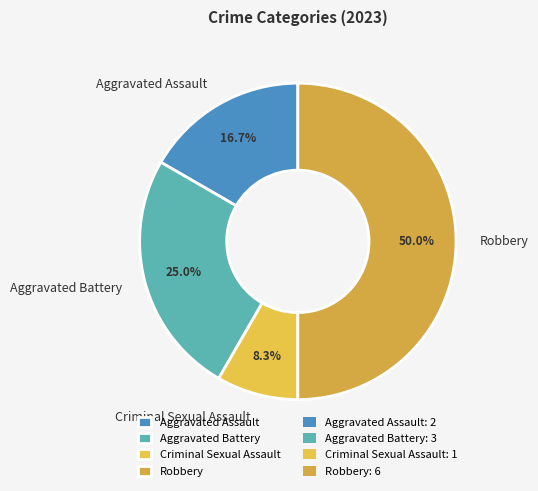

Which slice is the largest?

Robbery